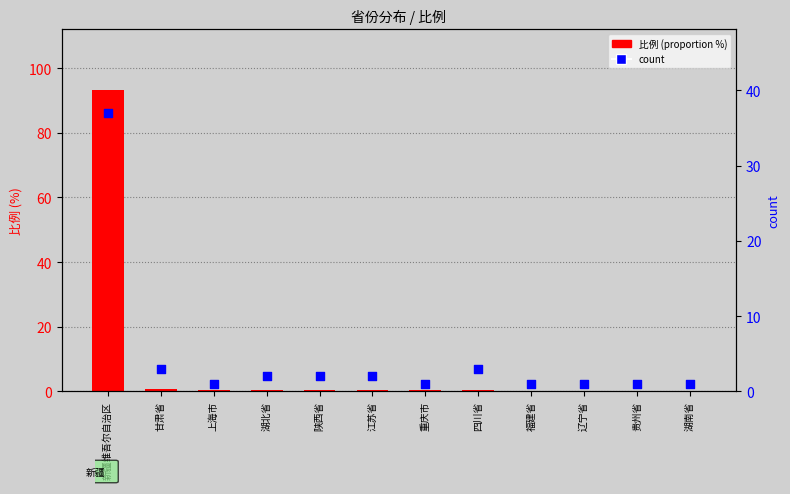

Which series contains the highest Y value?

比例 (proportion %)